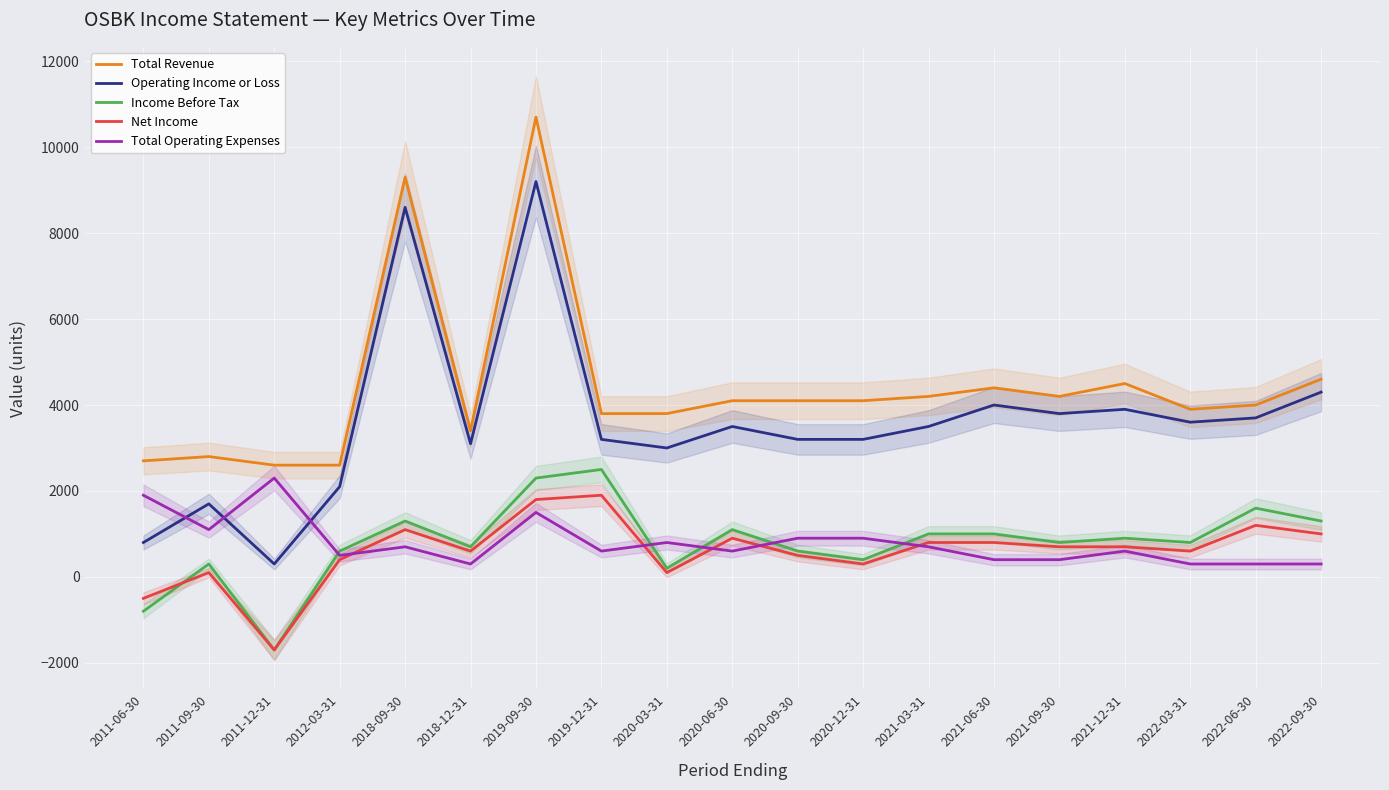

Which category has the highest value across all series?

2019-09-30